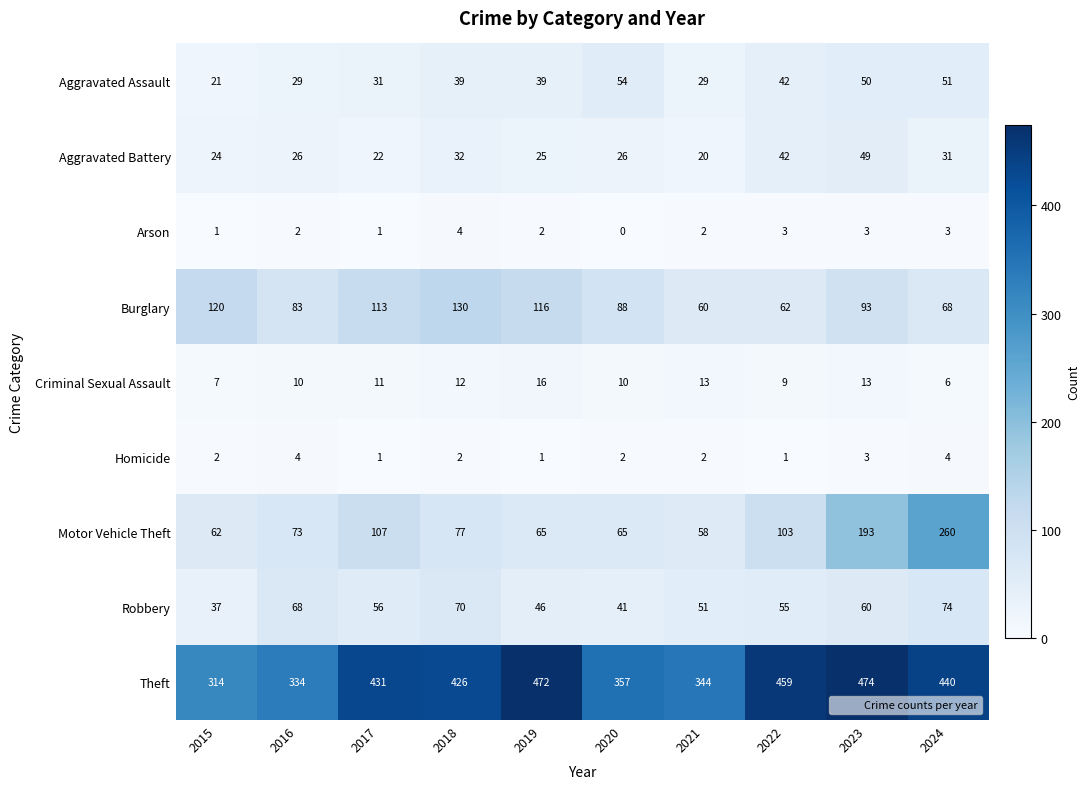

List the labels in order of Theft value, largest first.

2023, 2019, 2022, 2024, 2017, 2018, 2020, 2021, 2016, 2015